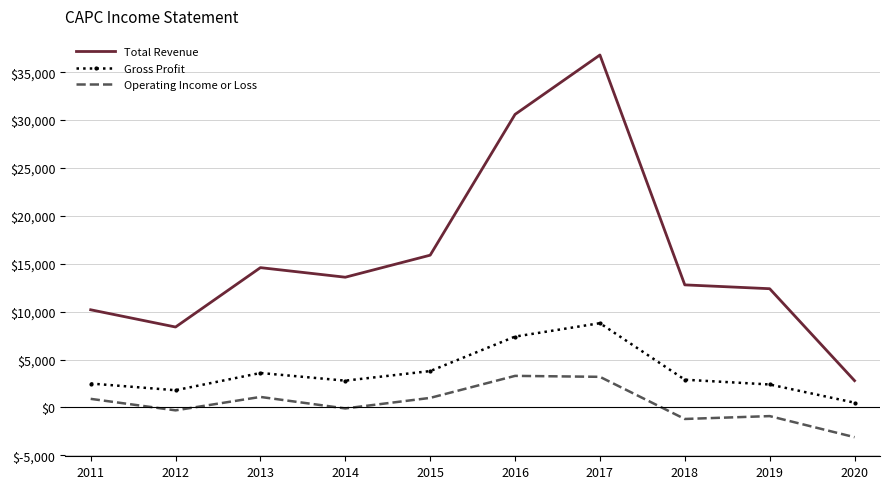

At which category is the sum across all series the highest?

2017